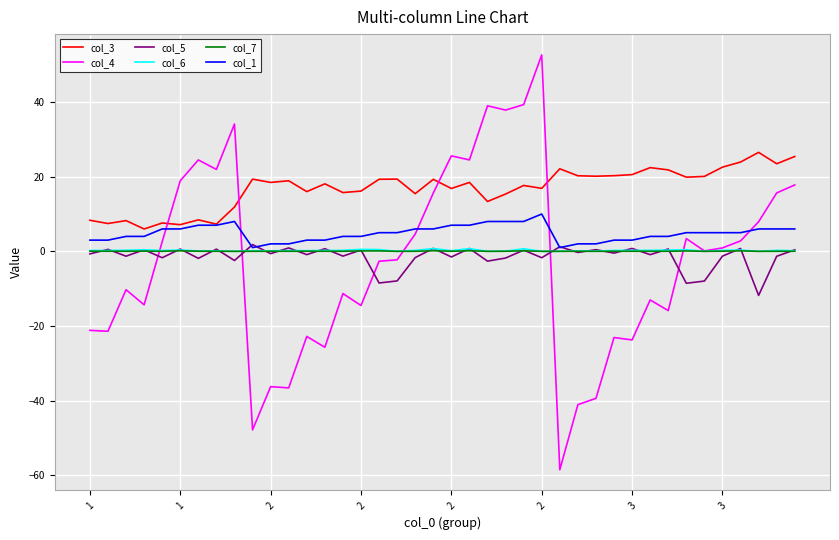

How many series are shown in this chart?

6